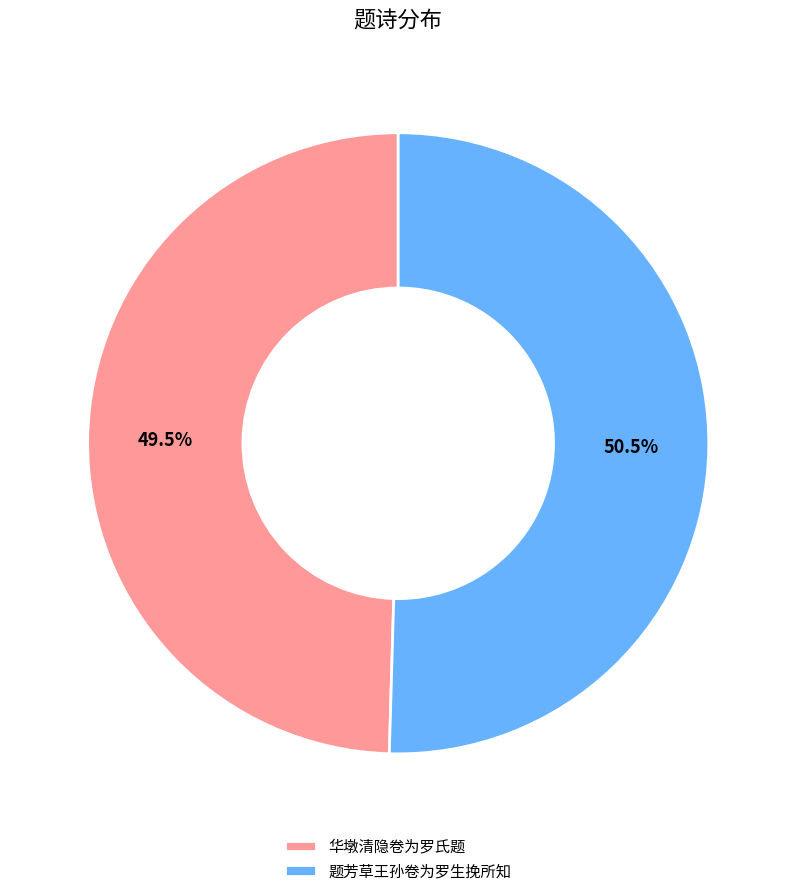

To the nearest percent, what is the difference between the 题芳草王孙卷为罗生挽所知 and 华墩清隐卷为罗氏题 slice percentages?

1%